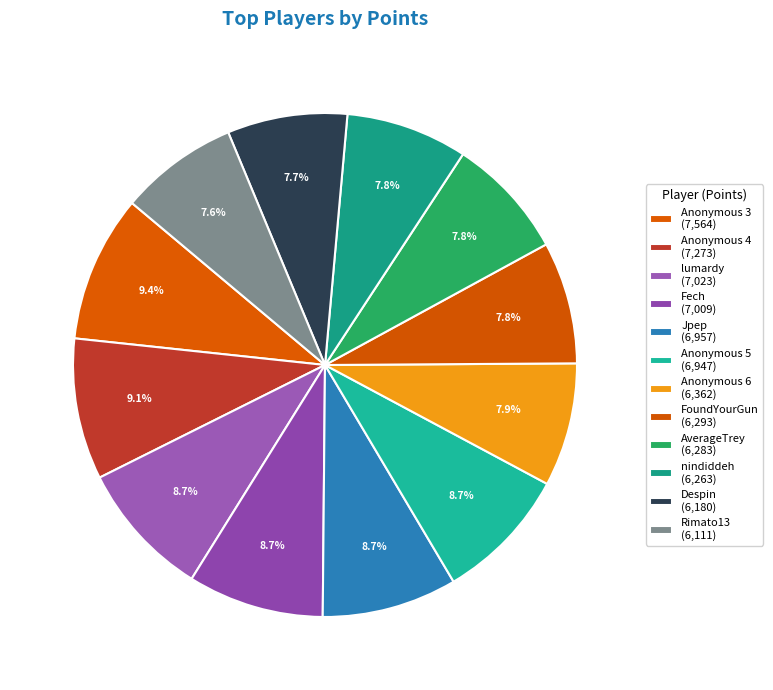

Does lumardy account for over 50% of the chart?

No